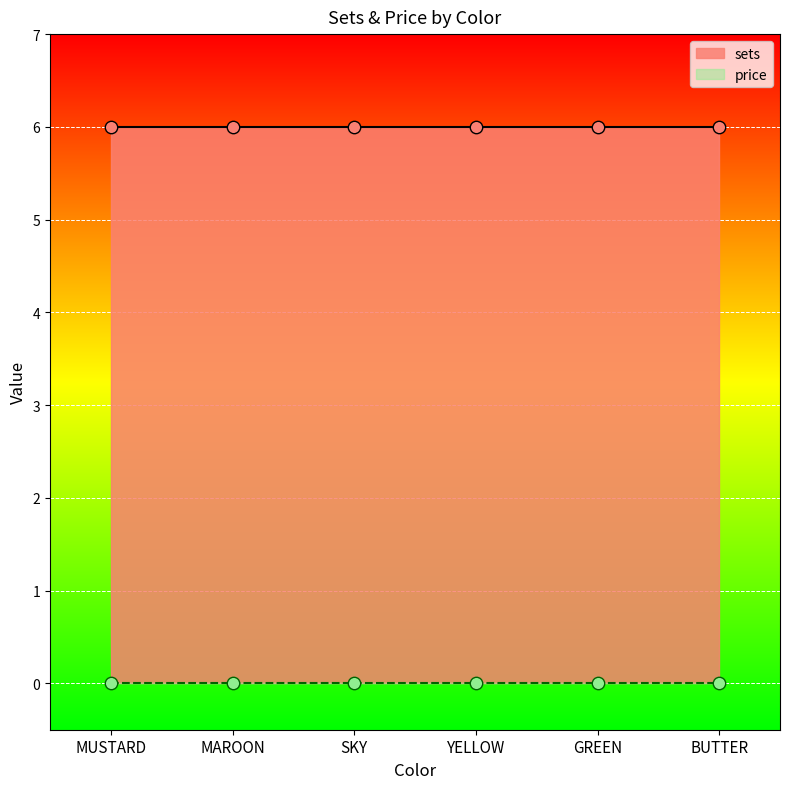

What are all the series names shown in the legend?

sets, price